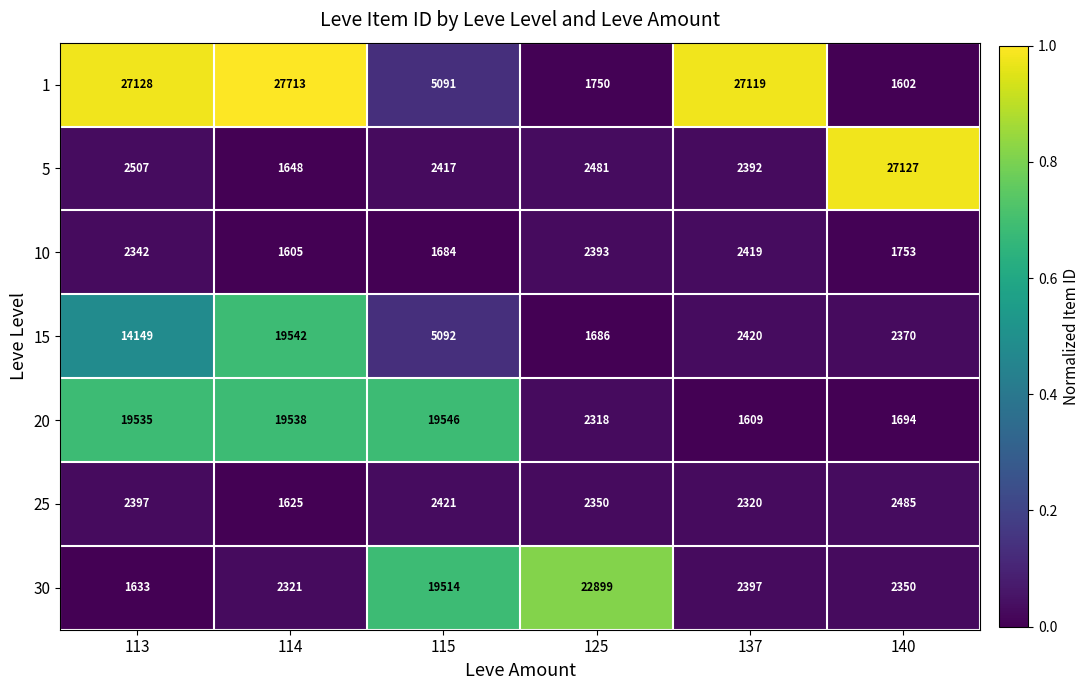

Is it true that 1 equals 1602 at 140?

True